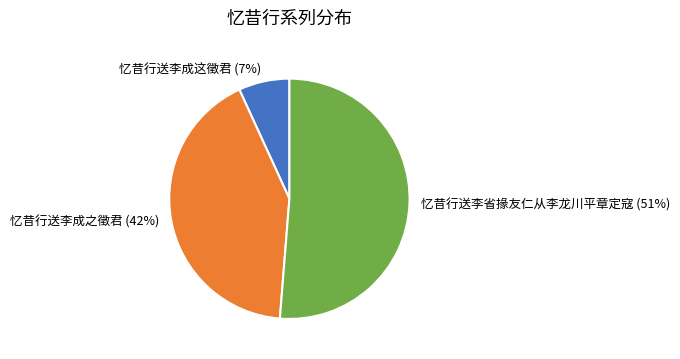

How many slices are in this pie chart?

3